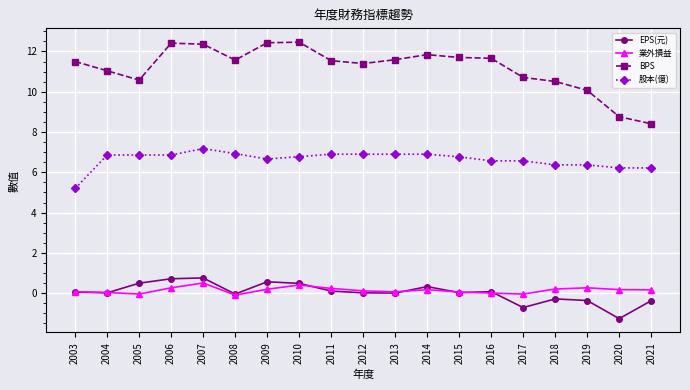

Where does the 業外損益 series first go above 0?

2003